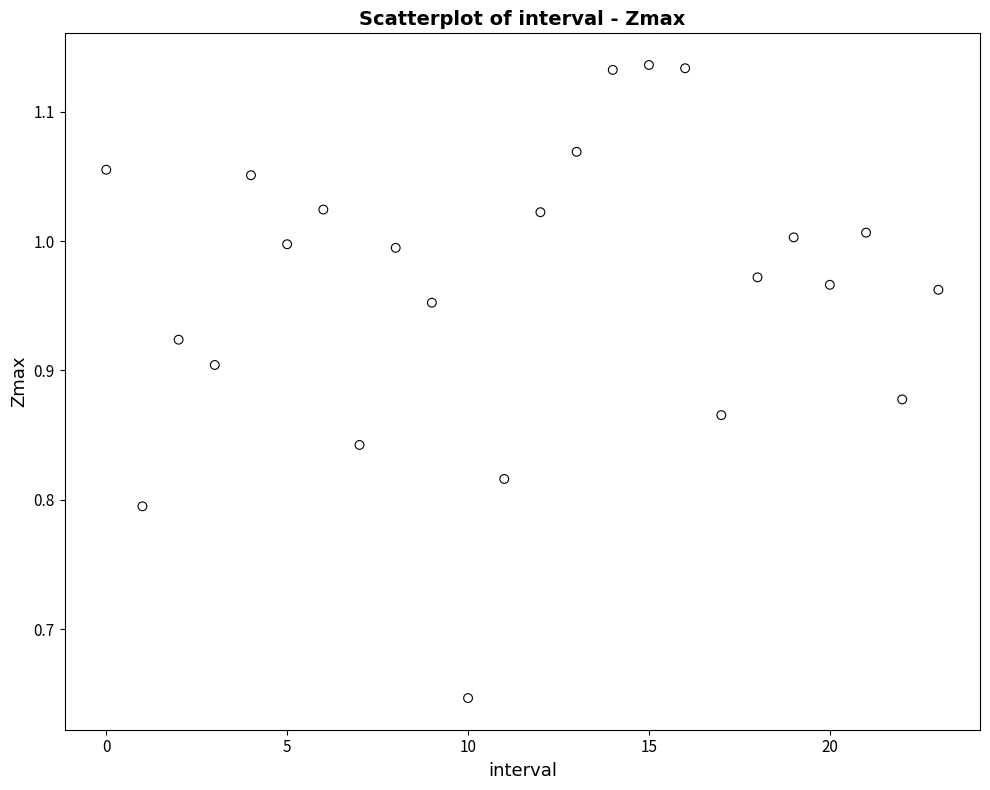

What is the range of Y values (max minus min)?

0.5